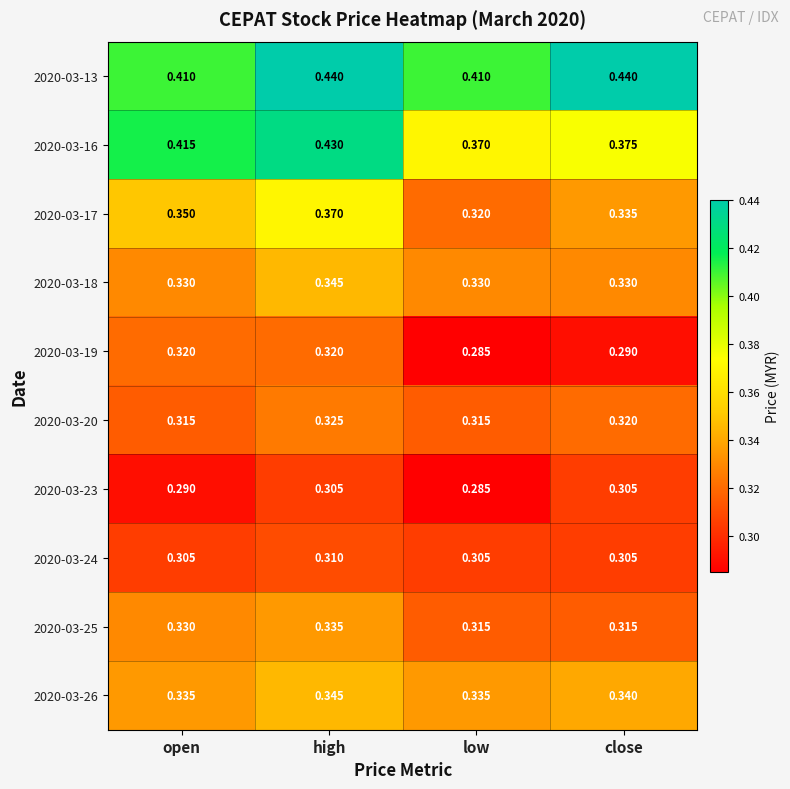

At which category is the sum across all series the highest?

high